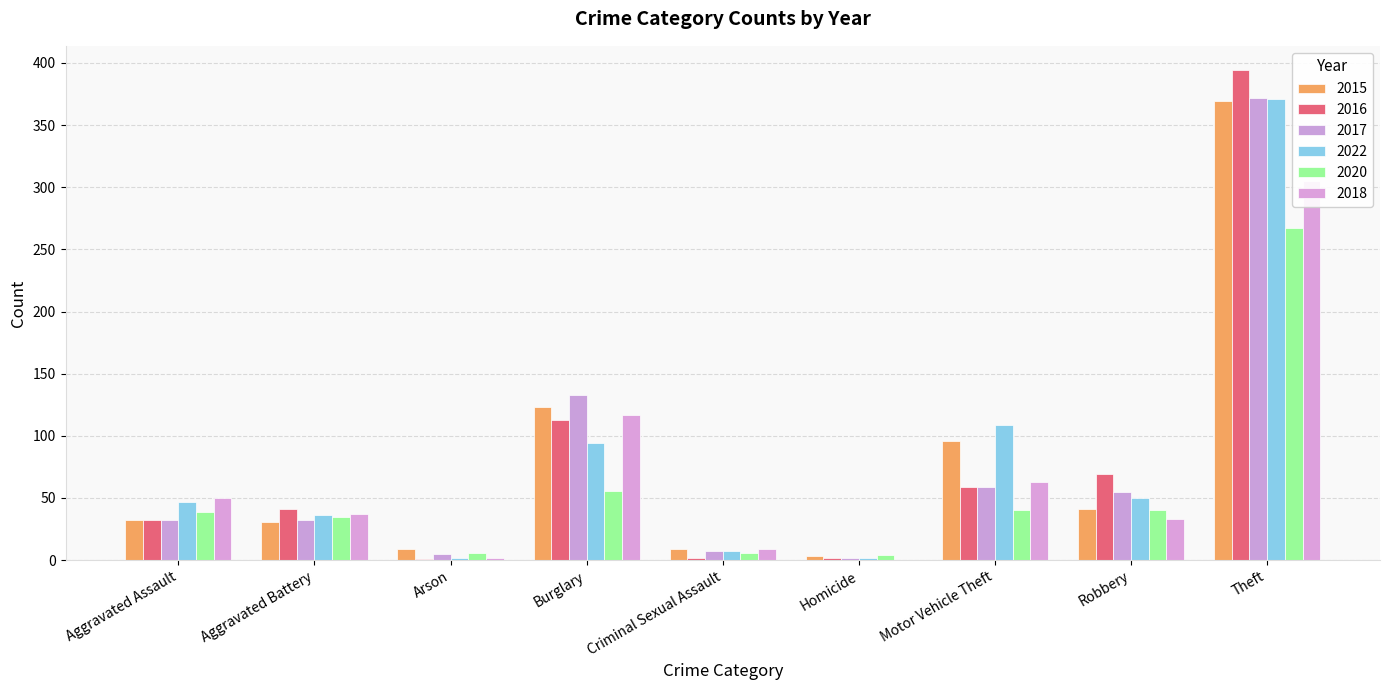

What is the label of the 7th bar from the left?

Motor Vehicle Theft